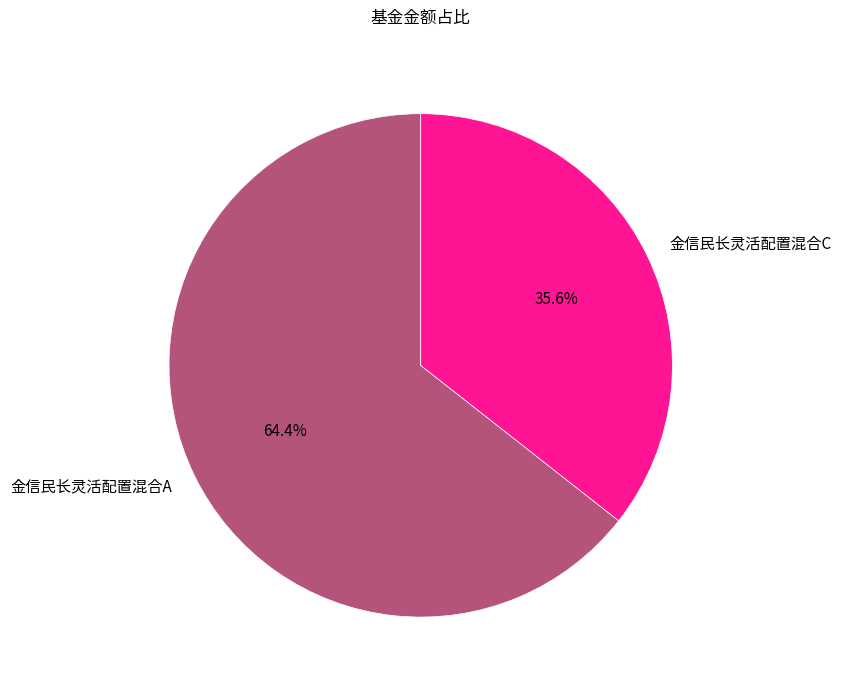

The 金信民长灵活配置混合A slice represents 72% of the pie. True or false?

False